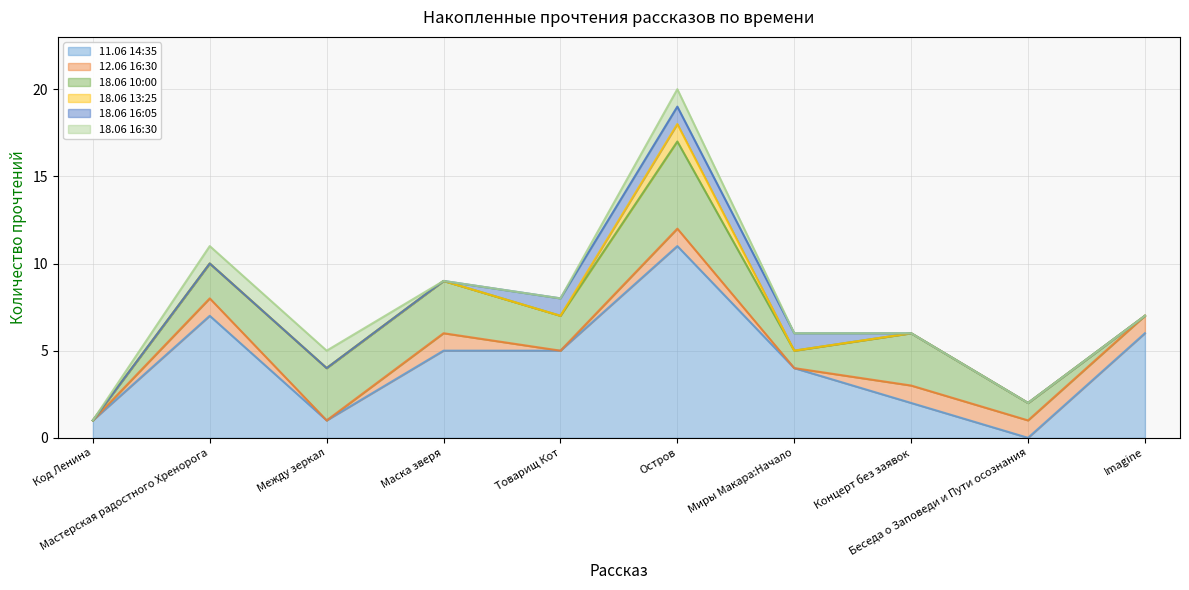

Does the chart have visible grid lines?

Yes